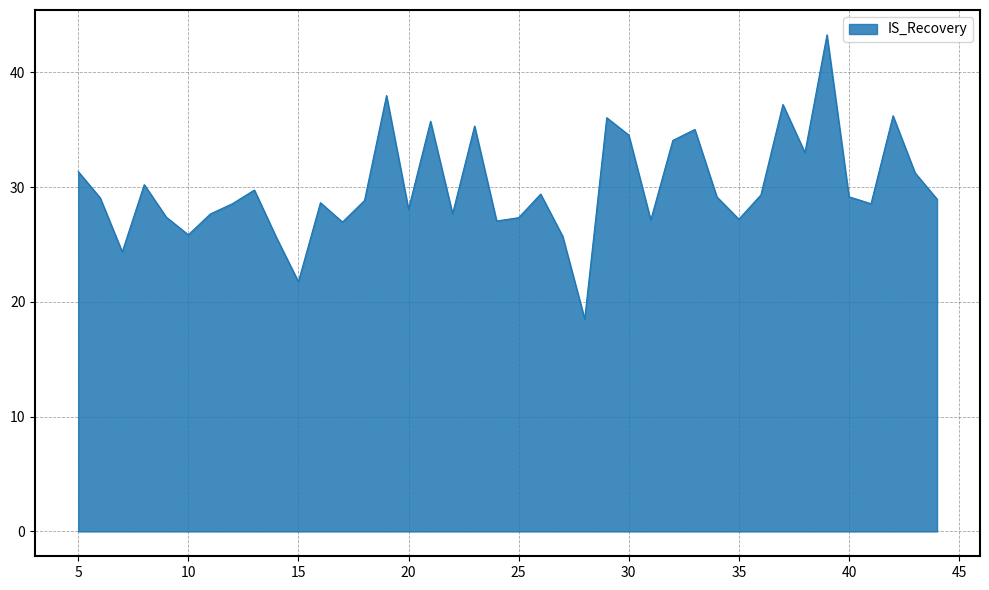

What is the difference between the maximum and minimum values?

24.8